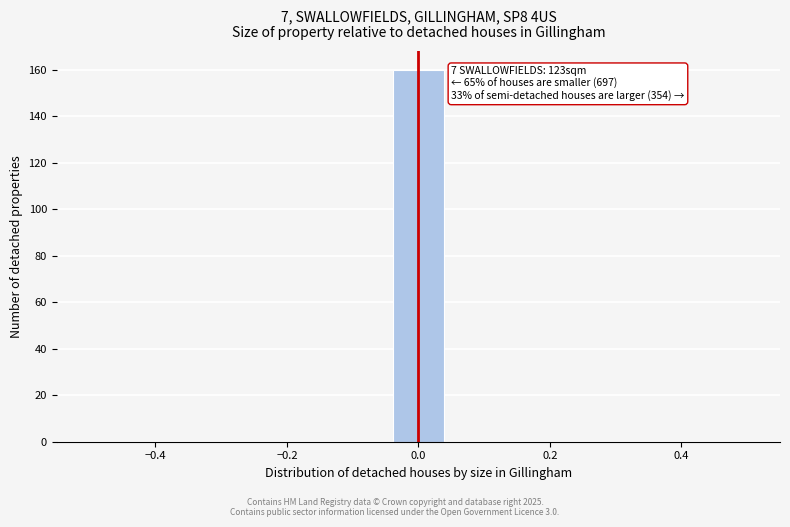

Read against the x-axis, roughly where is the centre of the tallest bar?

0.00